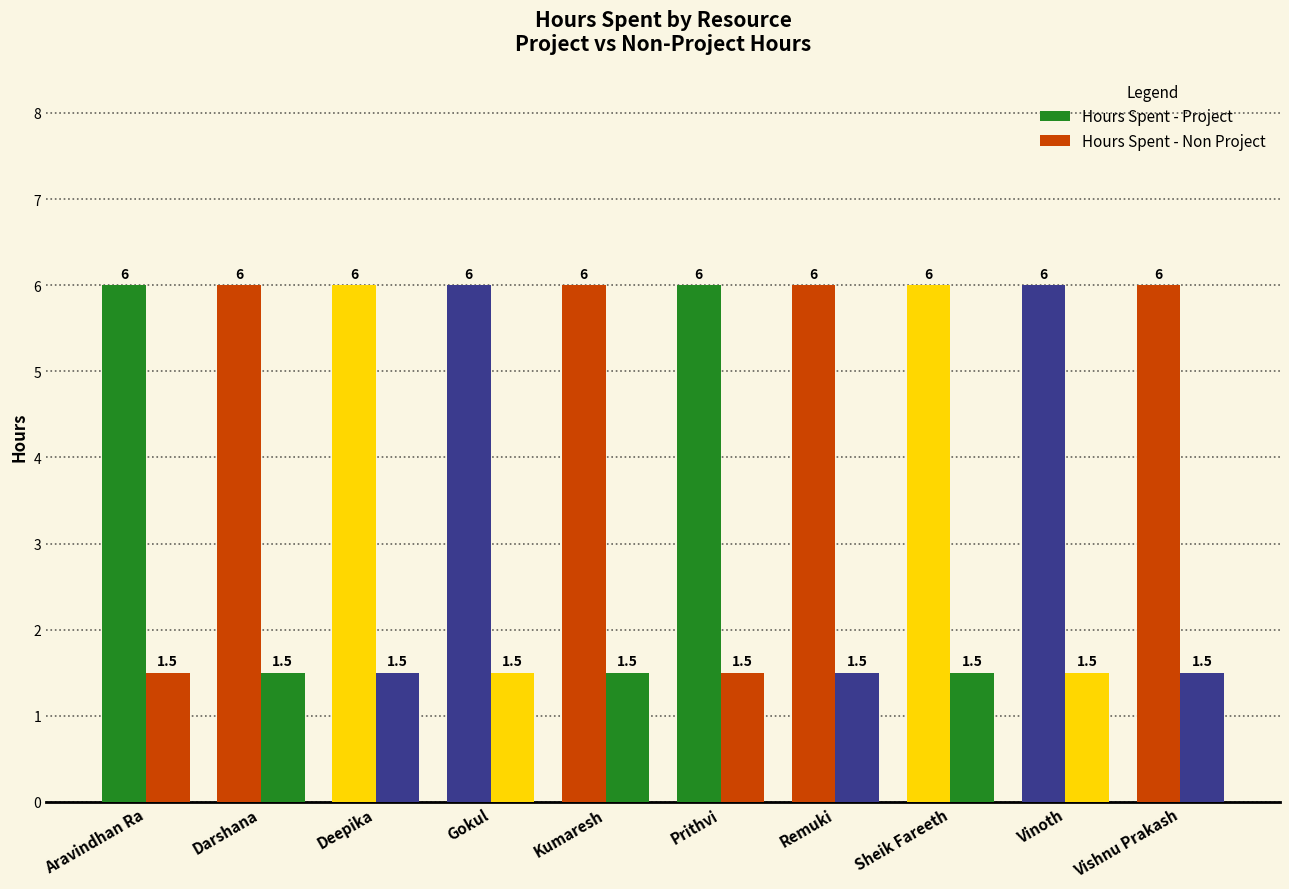

Reading right to left, list all the values displayed in this chart.

Hours Spent - Project: 6.0	6.0	6.0	6.0	6.0	6.0	6.0	6.0	6.0	6.0
Hours Spent - Non Project: 1.5	1.5	1.5	1.5	1.5	1.5	1.5	1.5	1.5	1.5